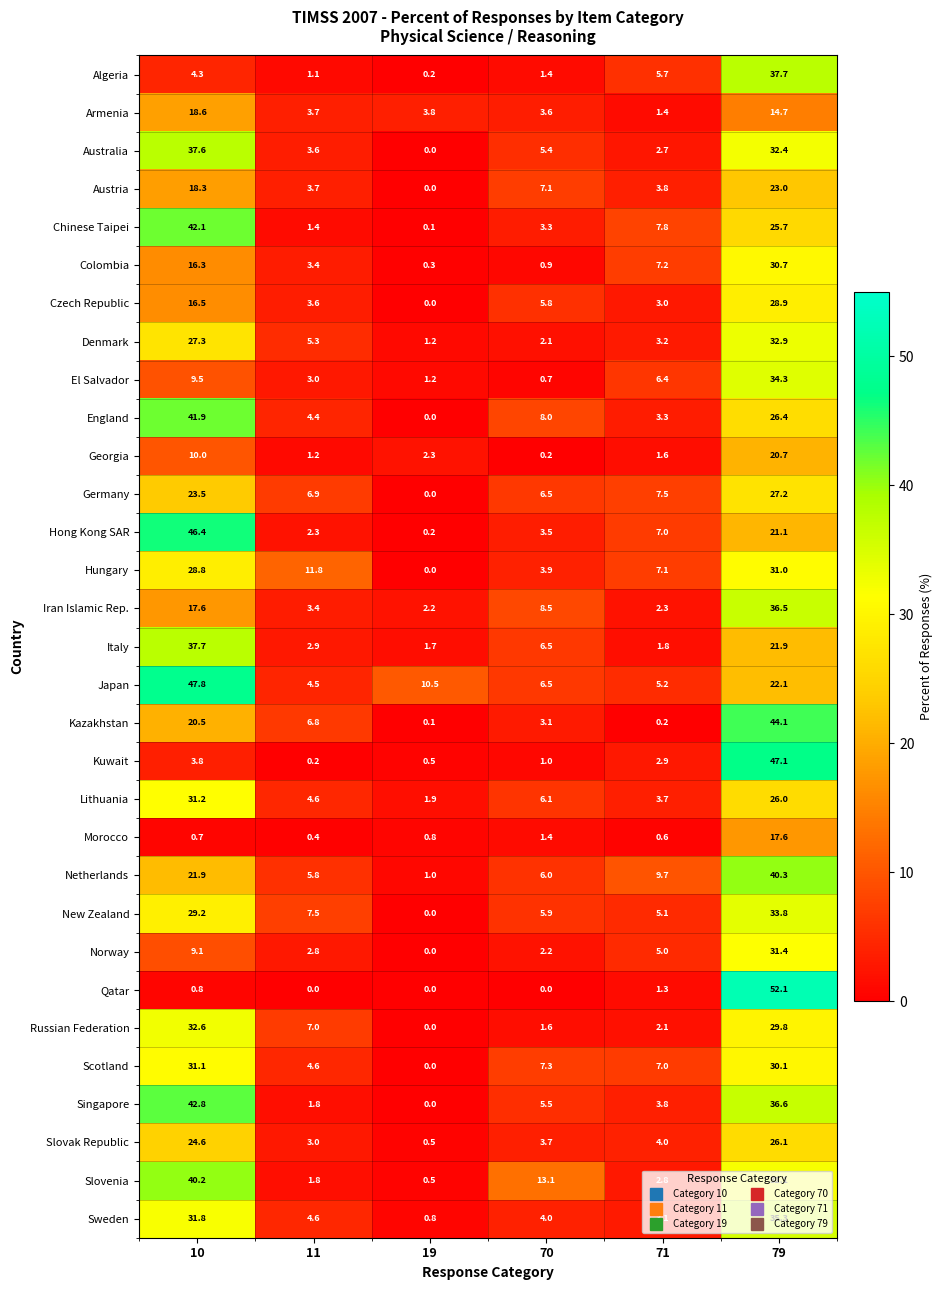

How many data points in Norway are less than 5?

3